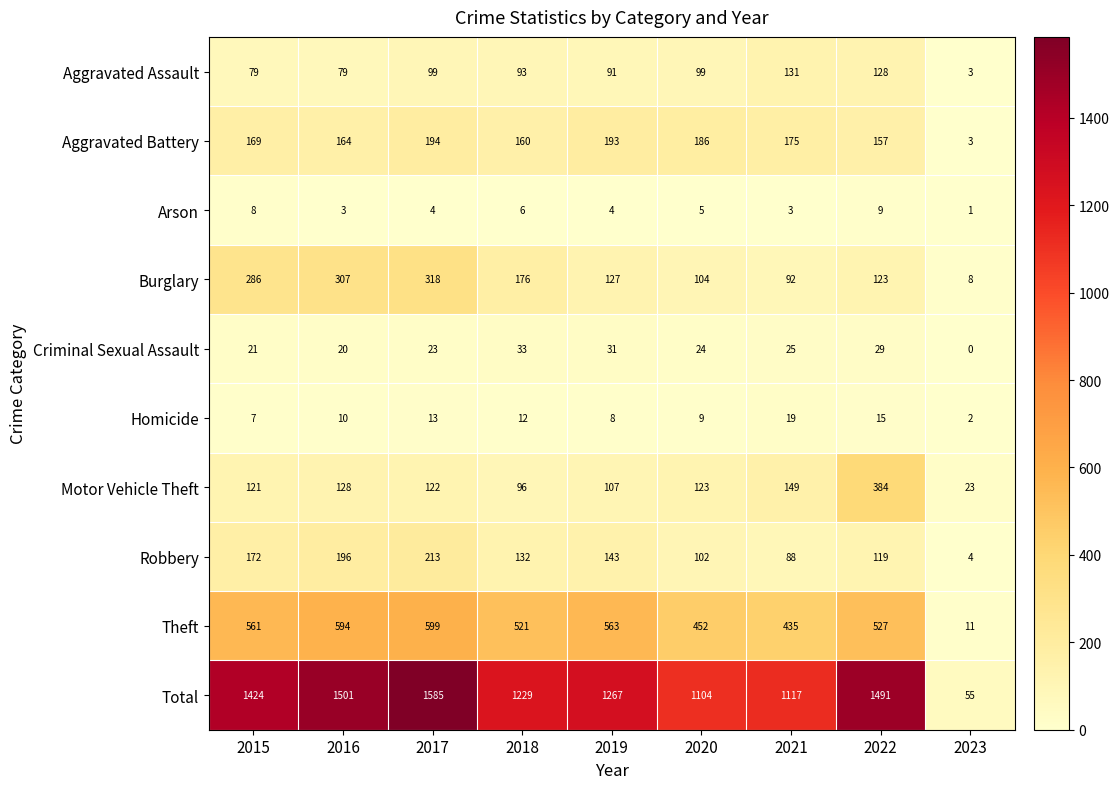

Which series has the widest spread of values?

Total